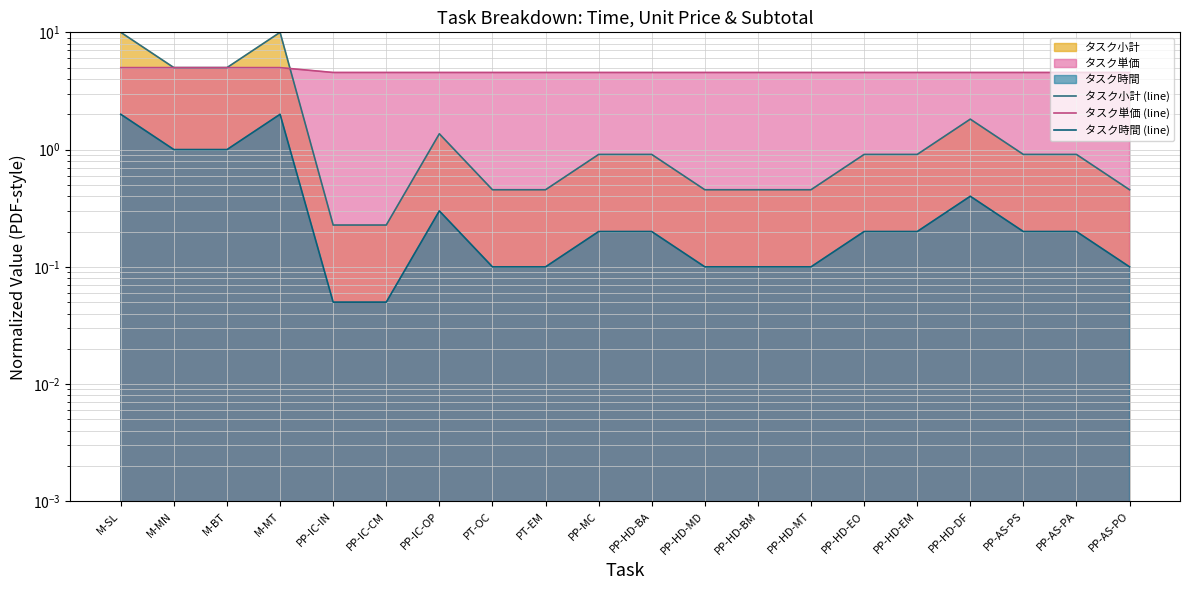

Reading left to right, what are all the values shown in this chart?

タスク小計 (line): 10.0	5.0	5.0	10.0	0.2	0.2	1.4	0.5	0.5	0.9	0.9	0.5	0.5	0.5	0.9	0.9	1.8	0.9	0.9	0.5
タスク単価 (line): 5.0	5.0	5.0	5.0	4.5	4.5	4.5	4.5	4.5	4.5	4.5	4.5	4.5	4.5	4.5	4.5	4.5	4.5	4.5	4.5
タスク時間 (line): 2.0	1.0	1.0	2.0	0.1	0.1	0.3	0.1	0.1	0.2	0.2	0.1	0.1	0.1	0.2	0.2	0.4	0.2	0.2	0.1